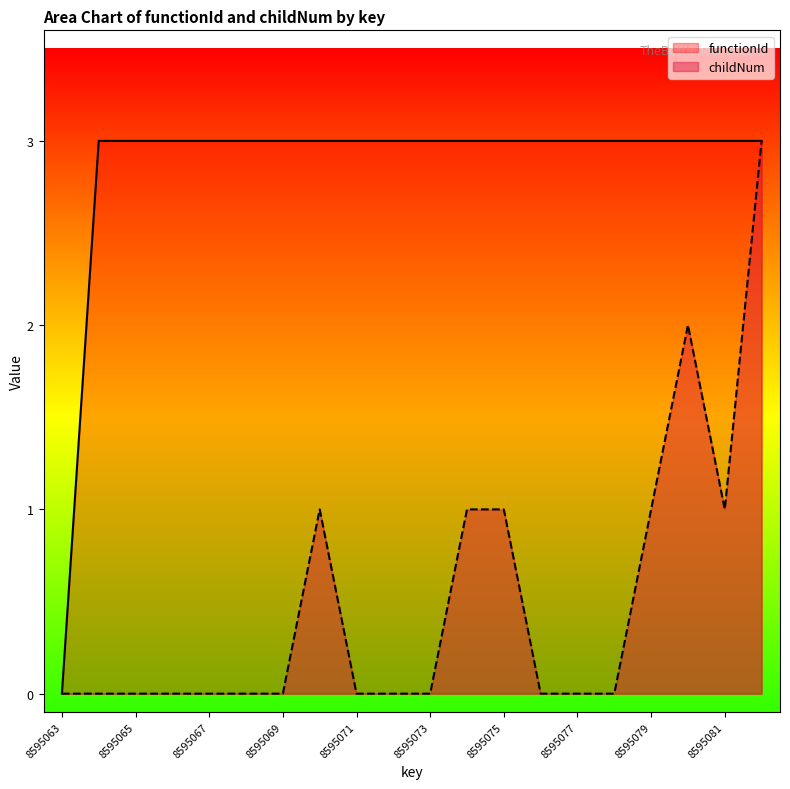

Reading left to right, list all the values displayed in this chart.

functionId: 0	3	3	3	3	3	3	3	3	3	3	3	3	3	3	3	3	3	3	3
childNum: 0	0	0	0	0	0	0	1	0	0	0	1	1	0	0	0	1	2	1	3